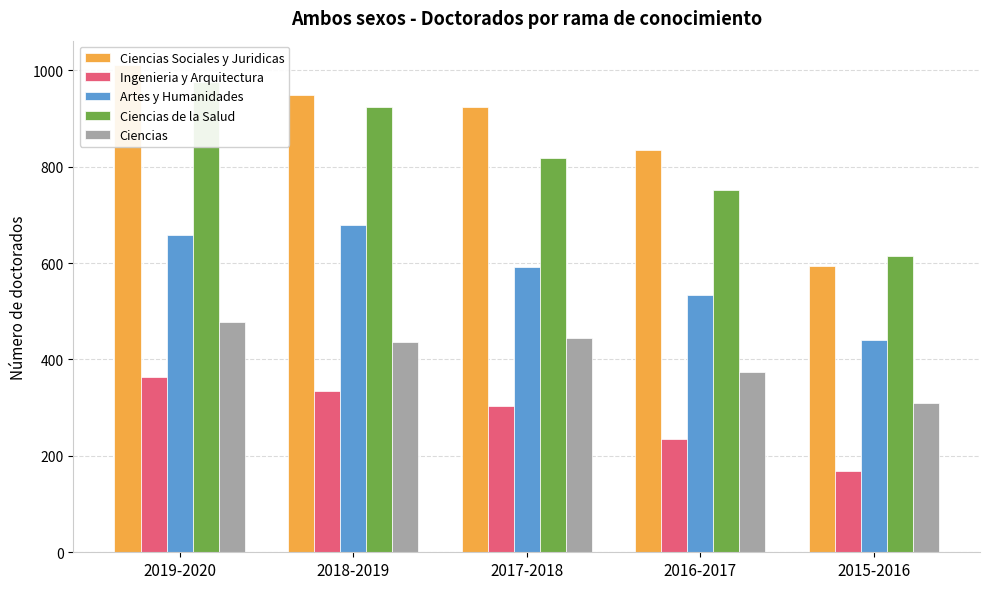

Rank the categories by Ciencias Sociales y Juridicas value from highest to lowest.

2019-2020, 2018-2019, 2017-2018, 2016-2017, 2015-2016